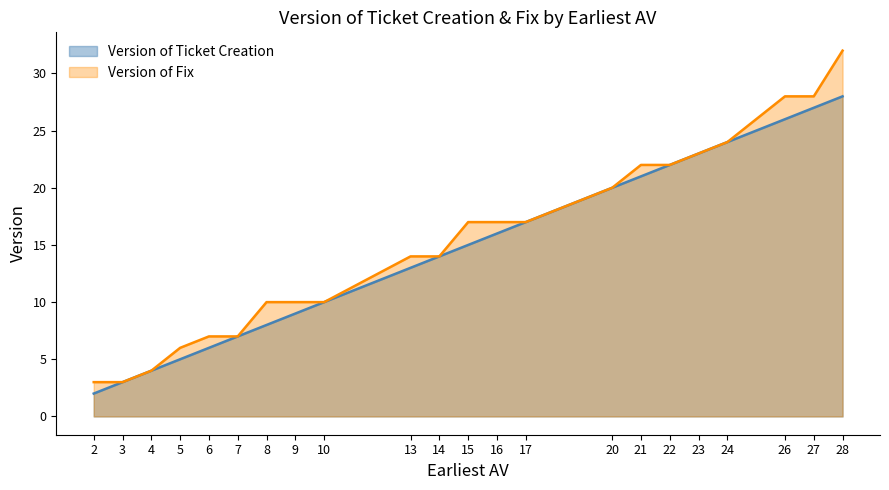

What value does the Version of Fix series have at 21, to the nearest 5?

20